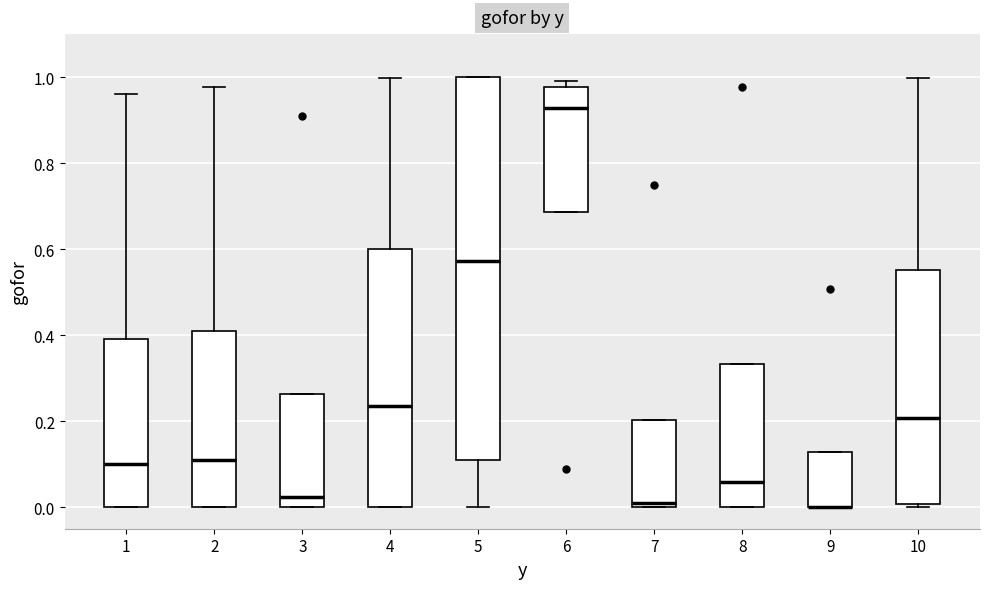

Where does the median line of the box at x = 6 sit on the y-axis? The values are not printed on the chart, so give them approximately, as read against the axis.

0.92